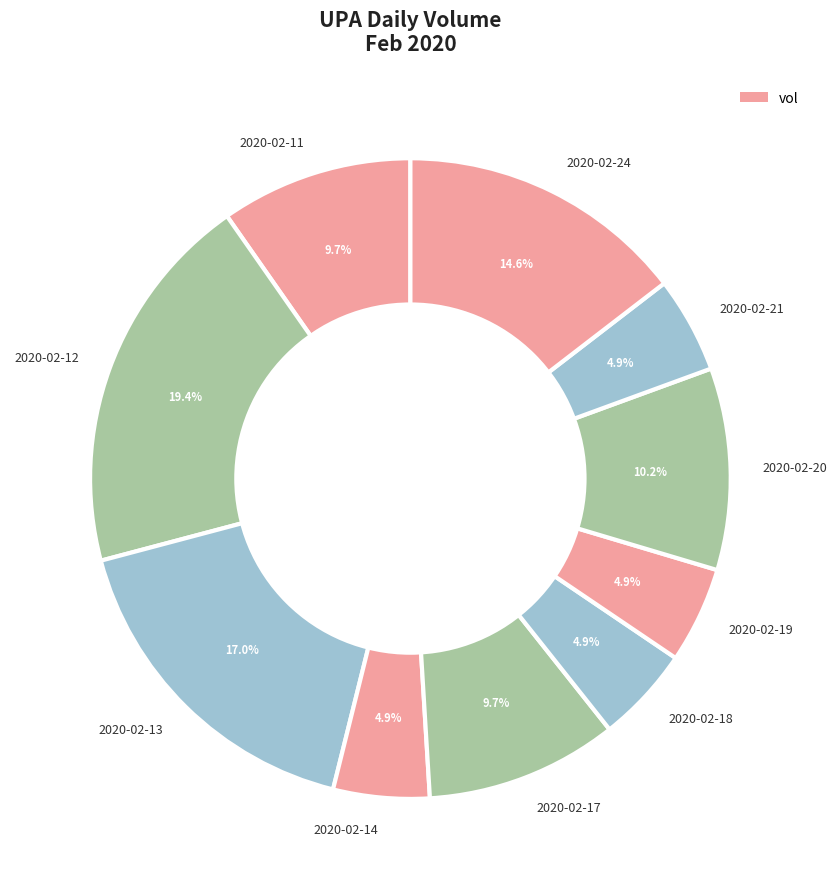

What is the ratio of the value at 2020-02-17 to the value at 2020-02-20?

1.0